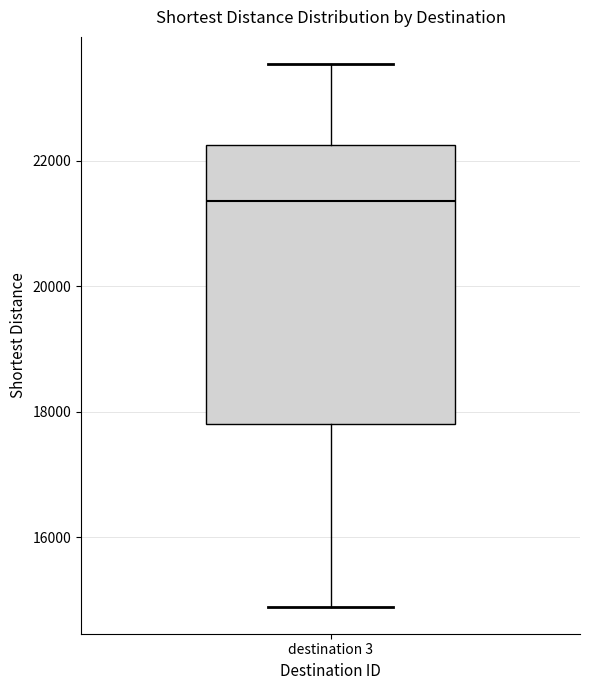

Read this box plot against the y-axis: the position of the median line, the range covered by the box, and the ends of both whiskers. The values are not printed on the chart, so give them approximately, as read against the axis.

median 21400, box 17800 to 22200, whiskers 14800 to 23600